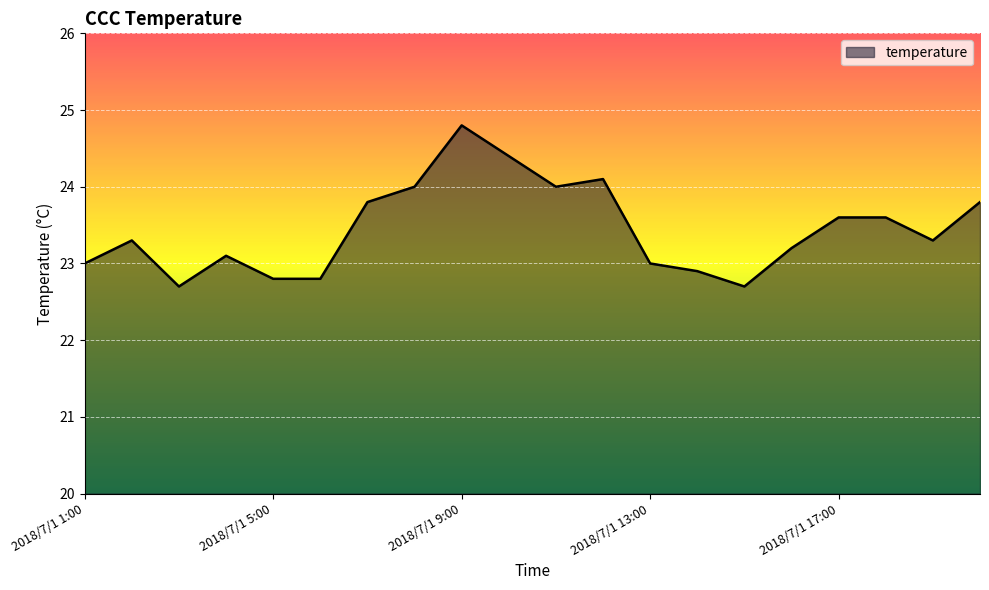

What is the greatest value displayed?

24.8